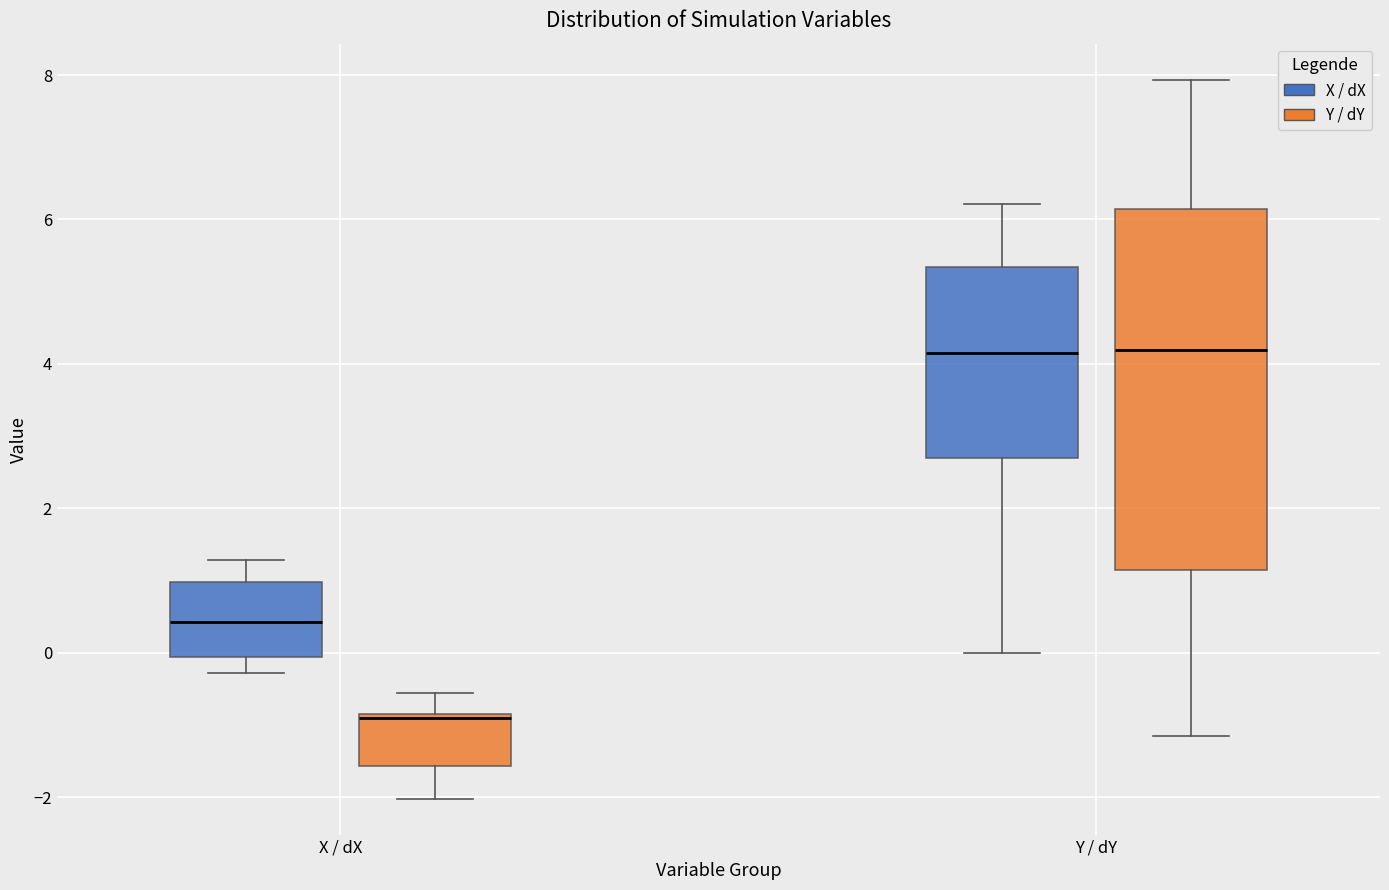

Reading left to right, read every box against the y-axis: the position of its median line, the range the box covers, and the ends of its whiskers. The values are not printed on the chart, so give them approximately, as read against the axis.

X / dX (X / dX): median 0.4, box 0.0 to 1.0, whiskers -0.2 to 1.2
X / dX (Y / dY): median -1.0, box -1.6 to -0.8, whiskers -2.0 to -0.6
Y / dY (X / dX): median 4.2, box 2.6 to 5.4, whiskers 0.0 to 6.2
Y / dY (Y / dY): median 4.2, box 1.2 to 6.2, whiskers -1.2 to 8.0